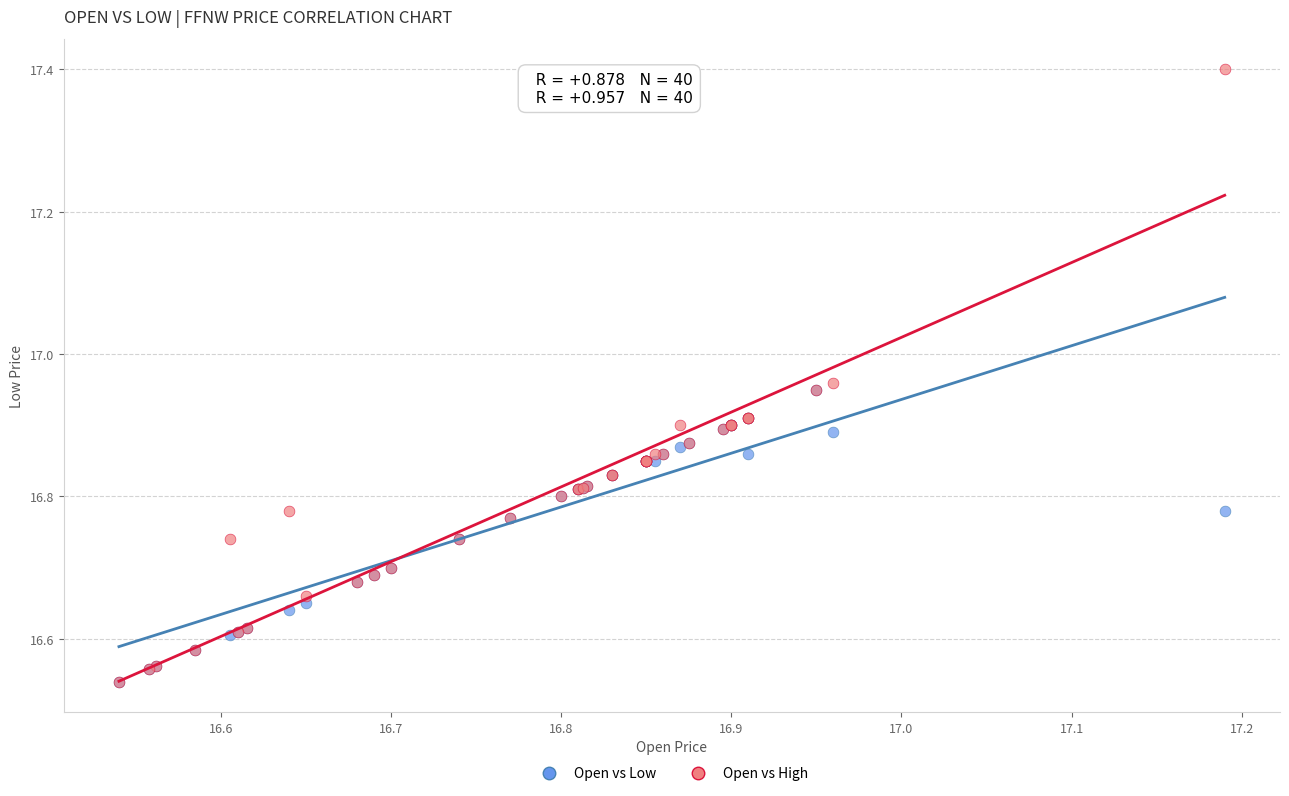

What are all the series names shown in the legend?

Open vs Low, Open vs High